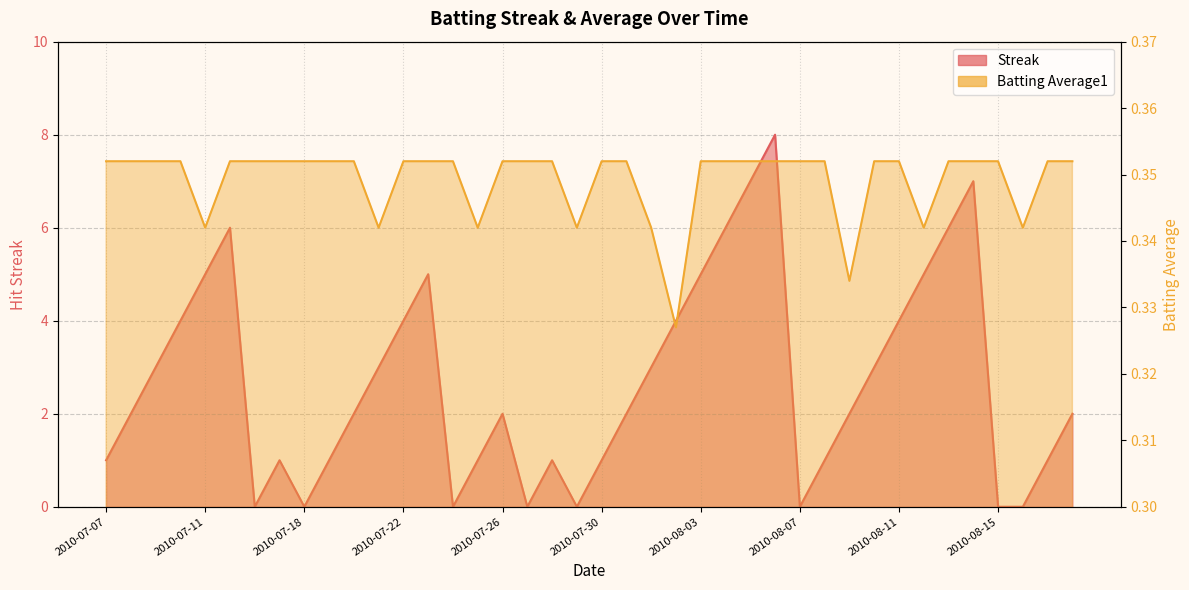

What are all the series names shown in the legend?

Streak, Batting Average1